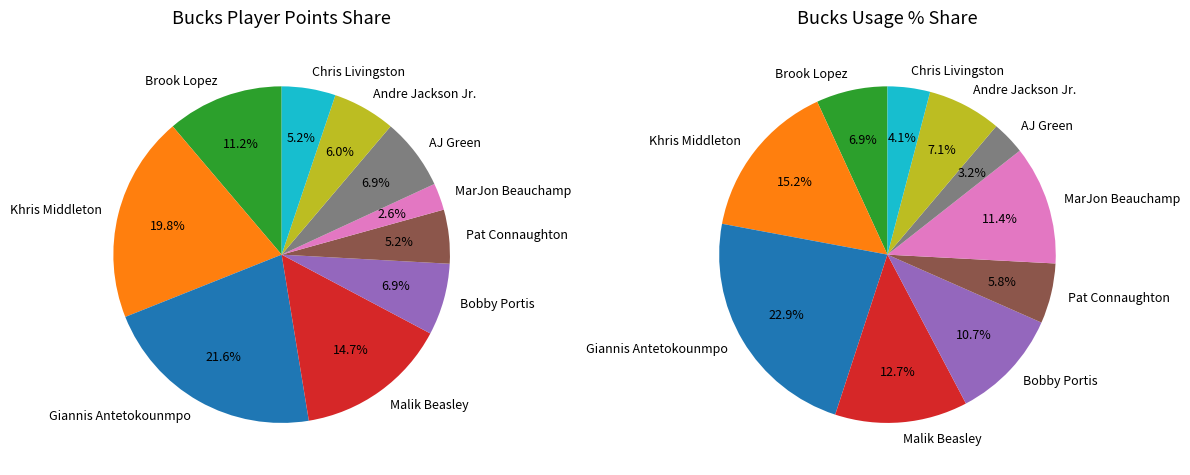

Do Giannis Antetokounmpo and Khris Middleton together represent more than half of the pie?

No